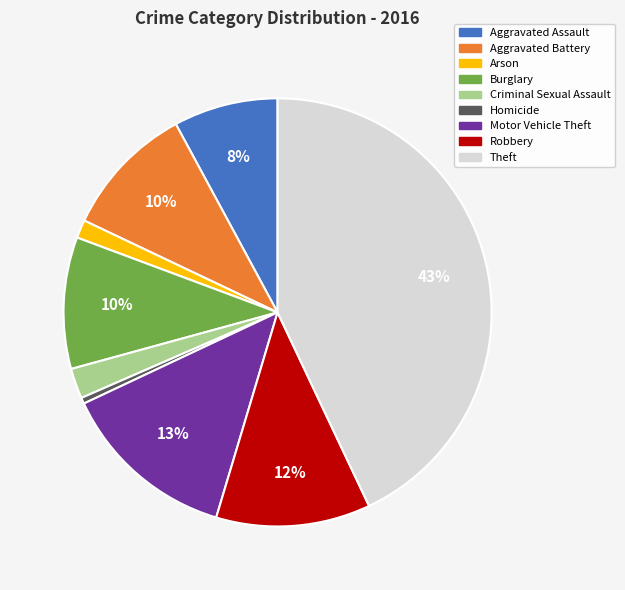

What is the ratio of the value at Motor Vehicle Theft to the value at Robbery?

1.1